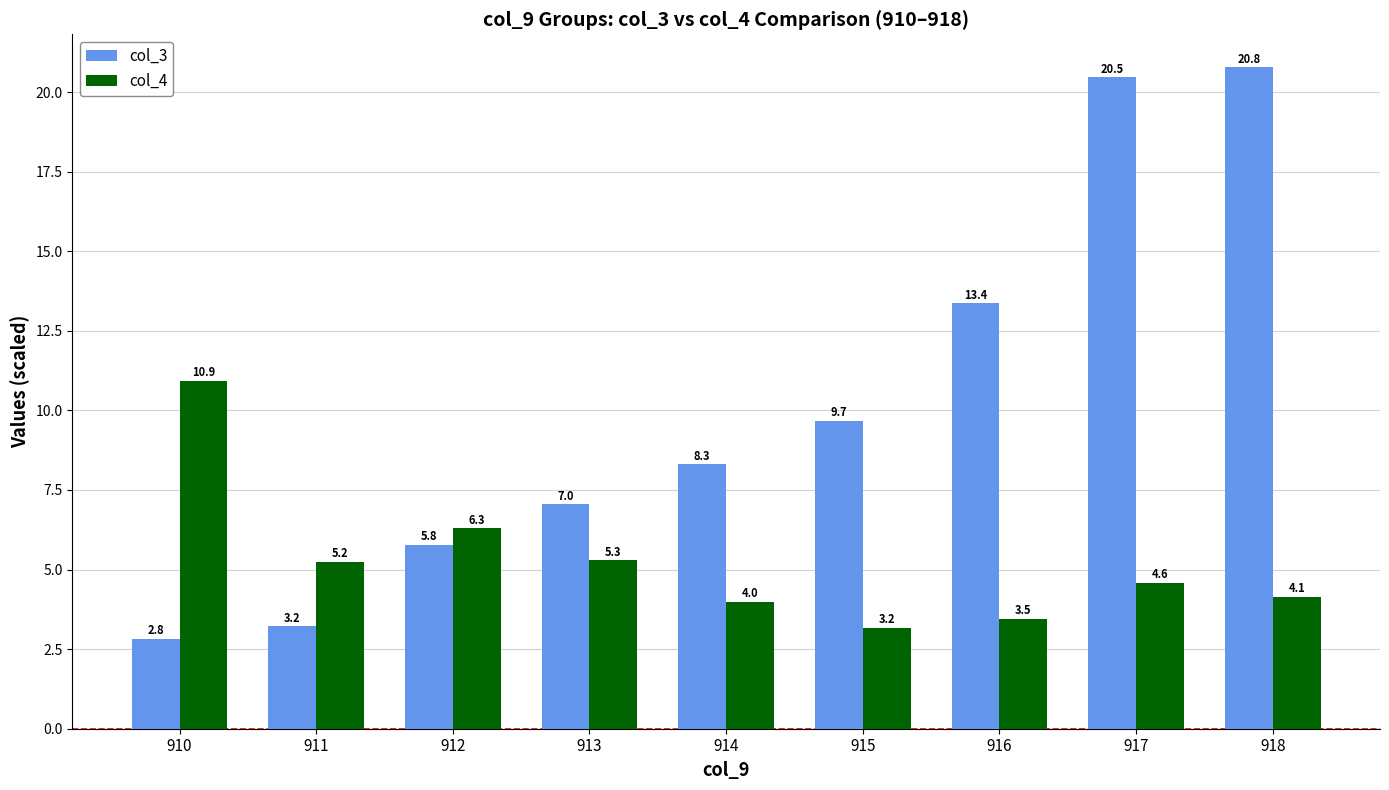

What is the value of the col_4 bar at the 2nd from the left?

5.2